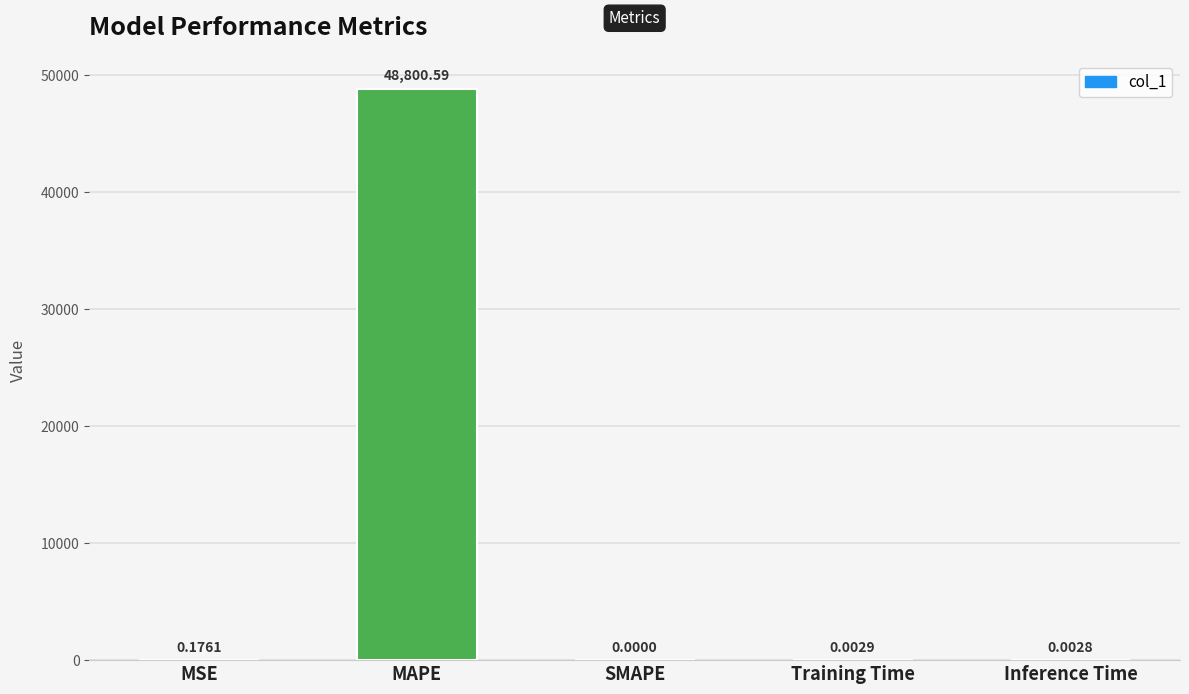

Where is the data nearest to the value 24400?

MSE